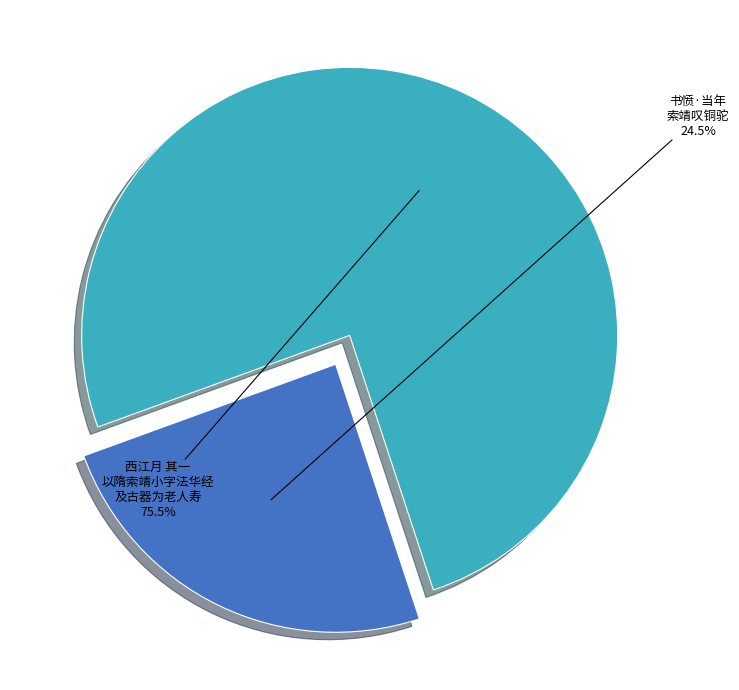

How many slices are in this pie chart?

2